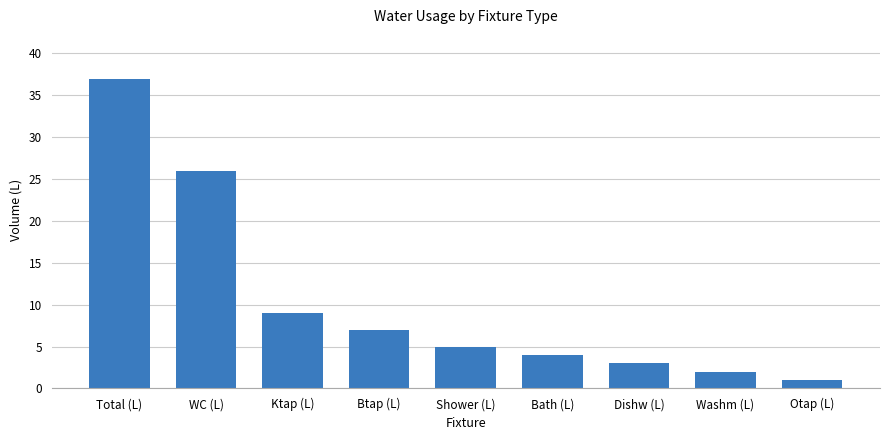

What is the label of the 5th bar from the right?

Shower (L)